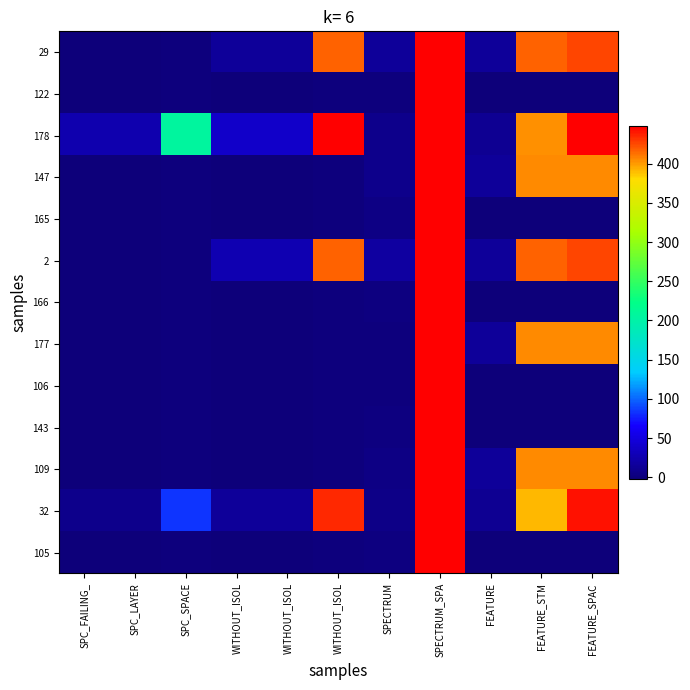

At how many categories does at least one series exceed 333?

4